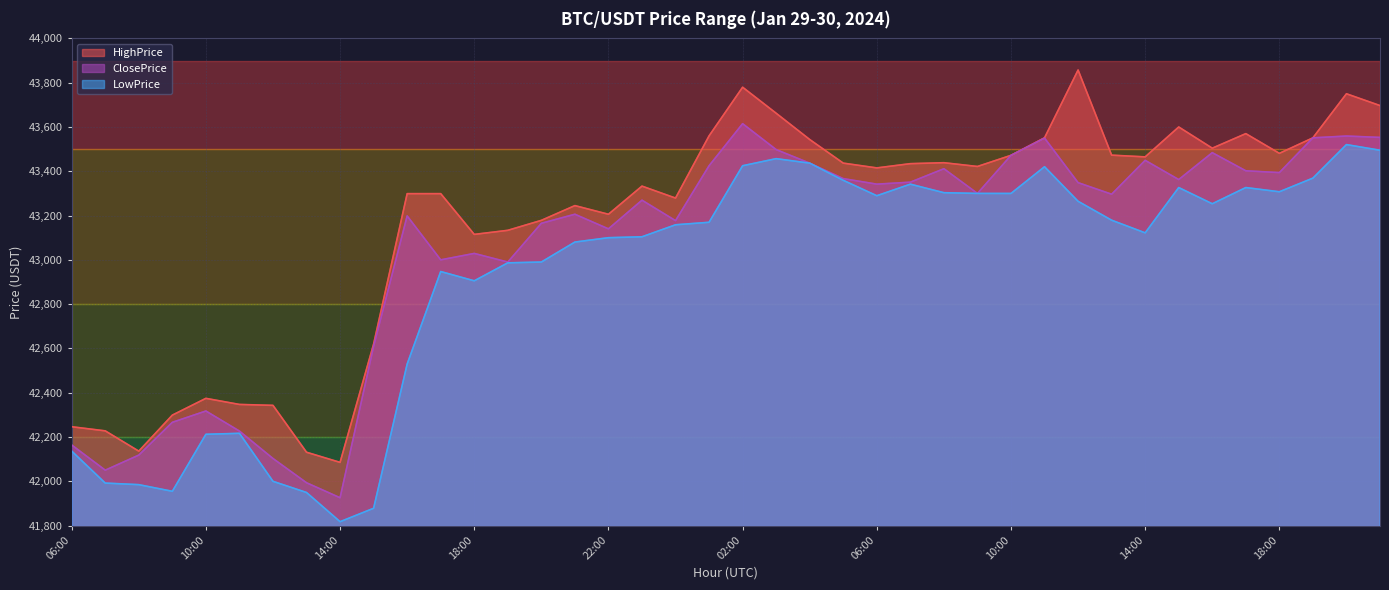

How many values in the HighPrice series exceed 43421?

20